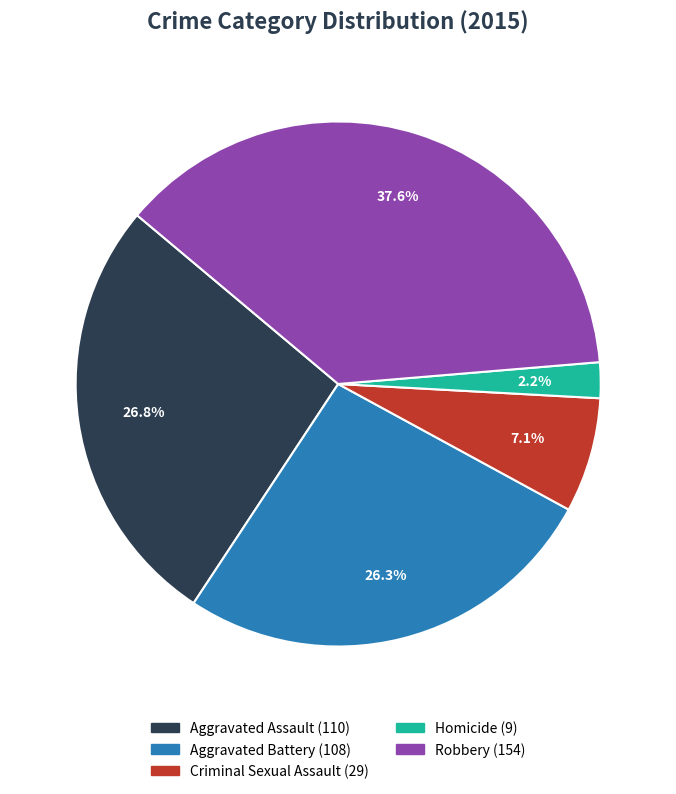

Approximately how many times larger is the value at Robbery compared to Criminal Sexual Assault?

5.3